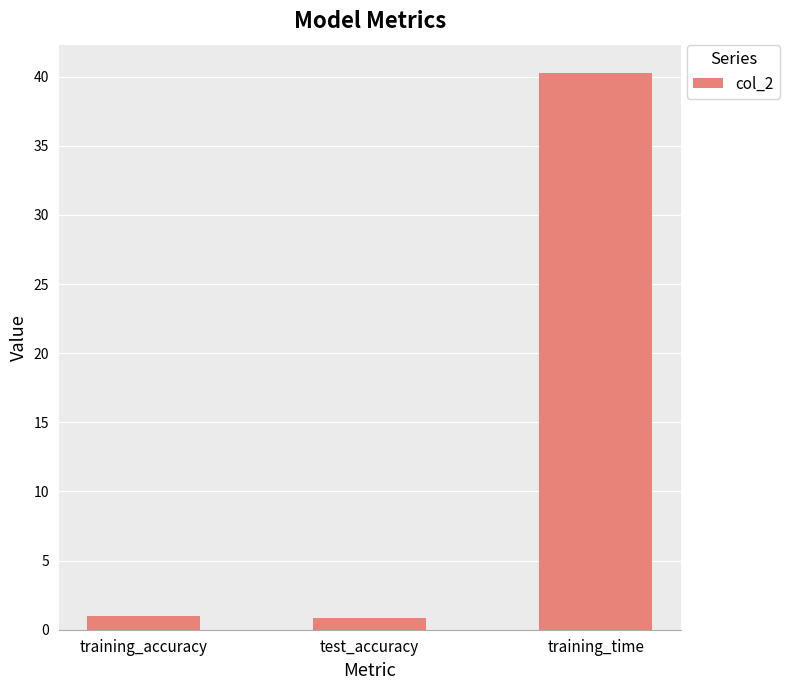

What is the maximum value shown in the chart?

40.3